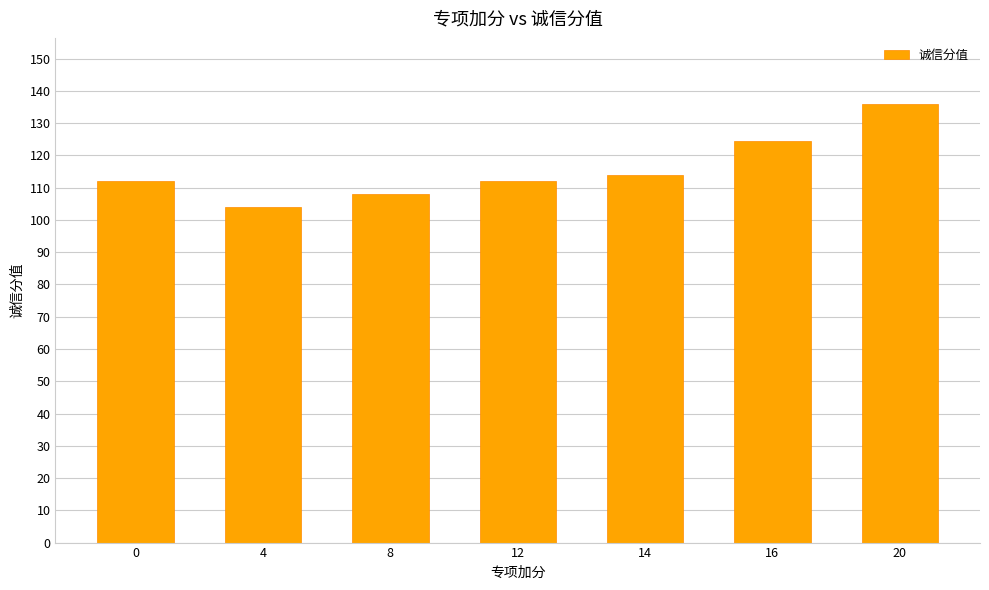

At which category does the chart reach its peak across all series?

20